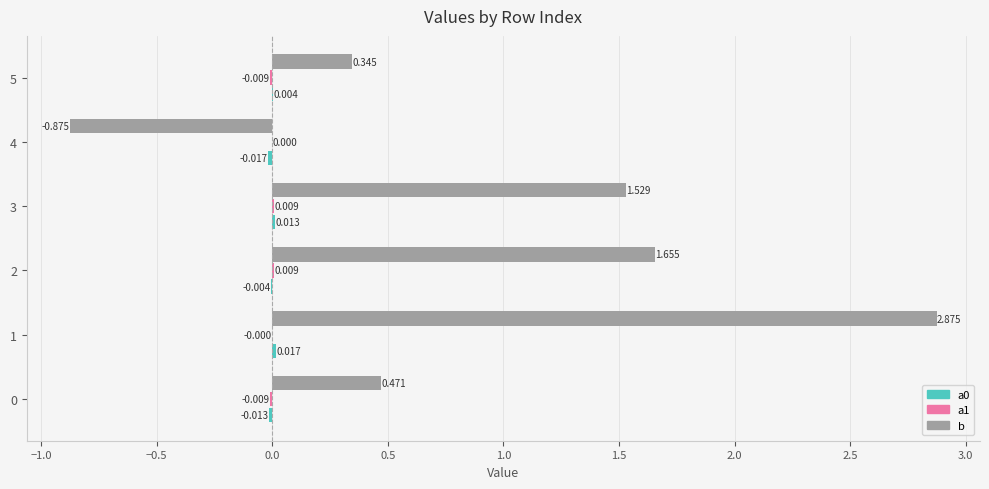

Which series has the largest total across all categories?

b